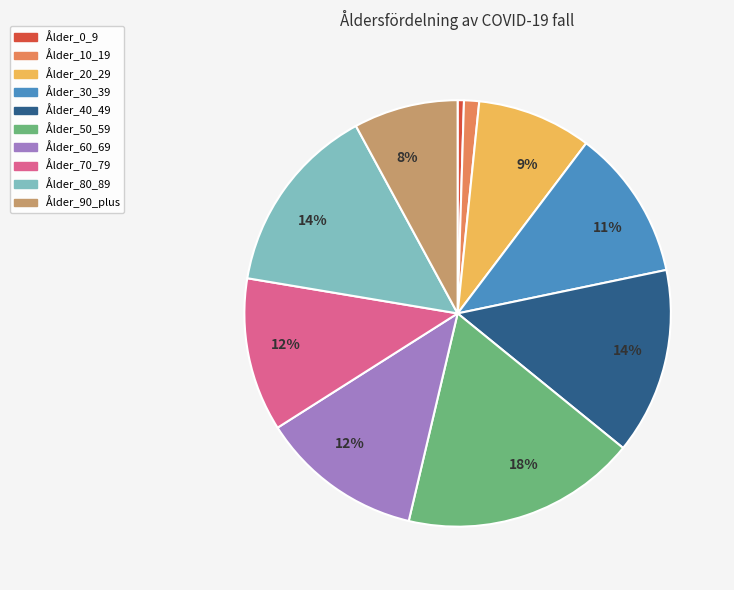

Does any single category account for the majority?

No